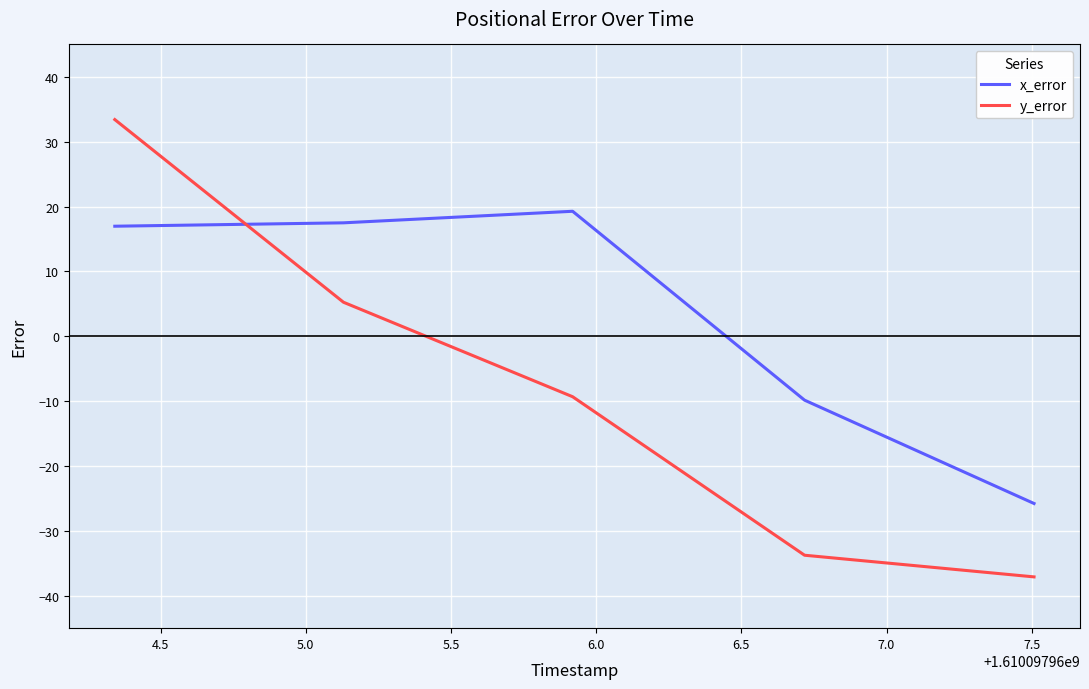

Which series has the largest total across all categories?

x_error